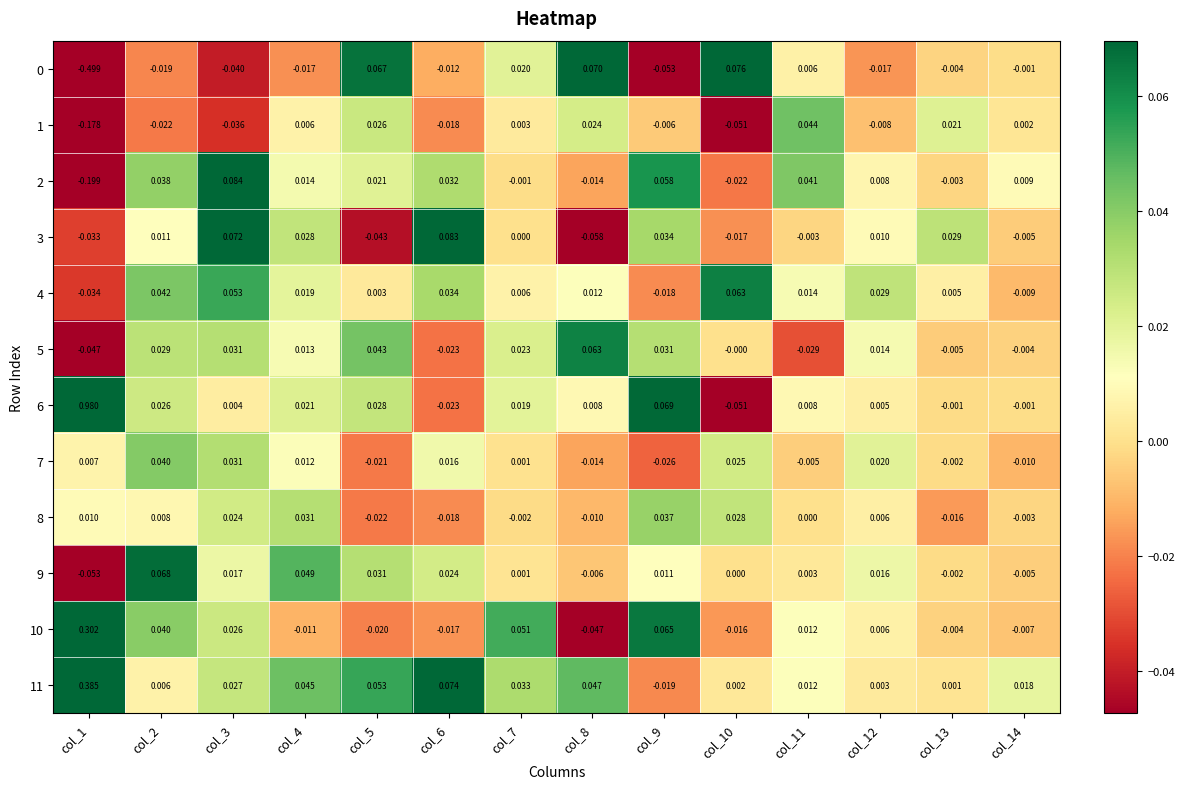

Count the number of data series in this chart.

12